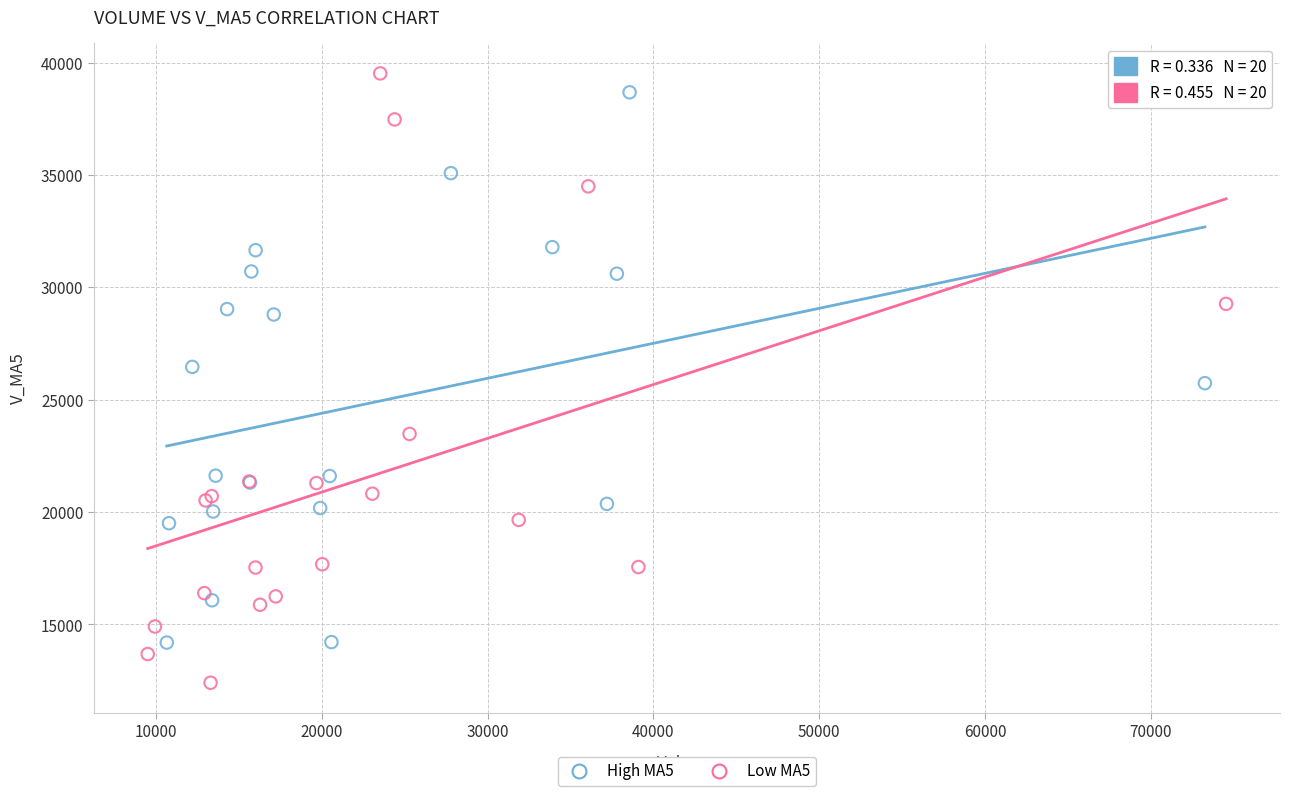

Which series has the largest Y range (max minus min)?

Low MA5